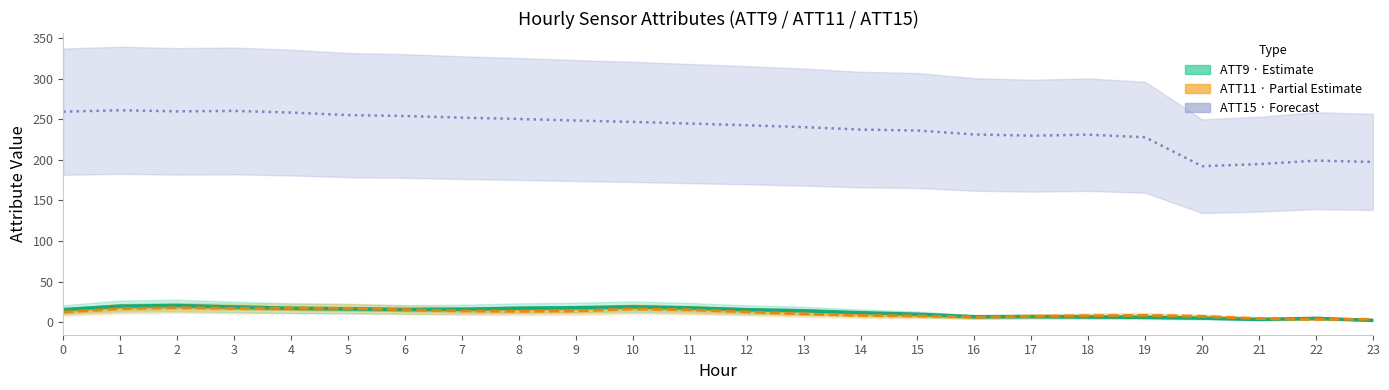

Is it true that ATT15 (Forecast) equals 242.6 at 12?

True